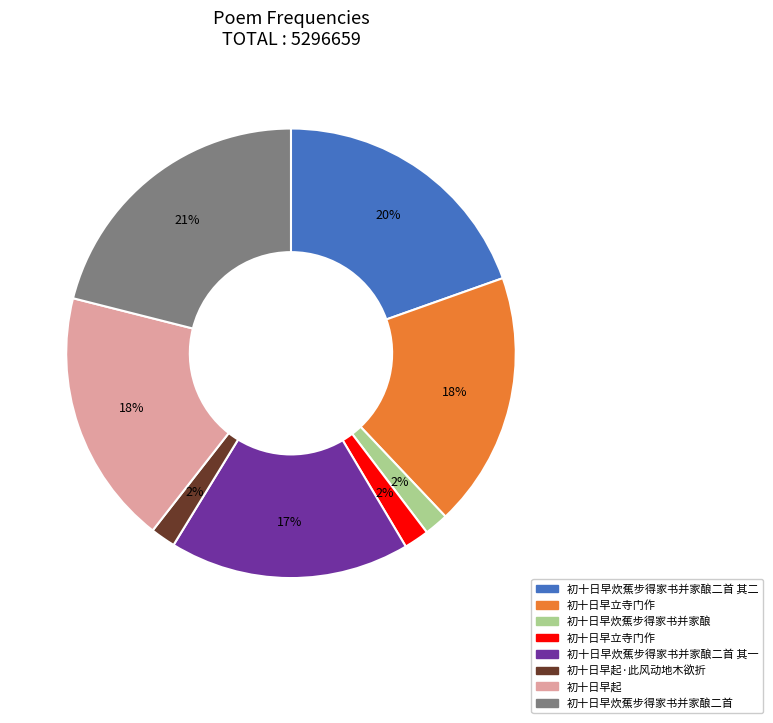

Is there any slice that represents more than half of the pie?

No